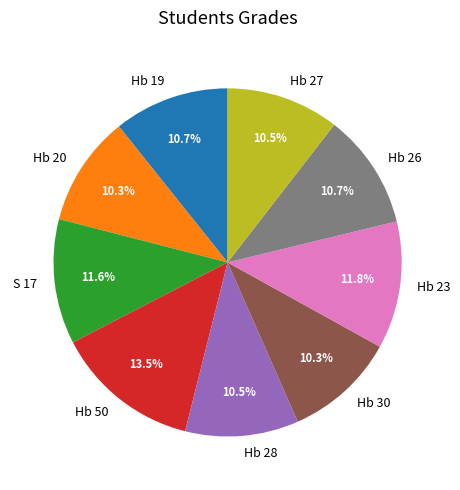

Approximately how many times larger is the value at Hb 27 compared to Hb 23?

0.9